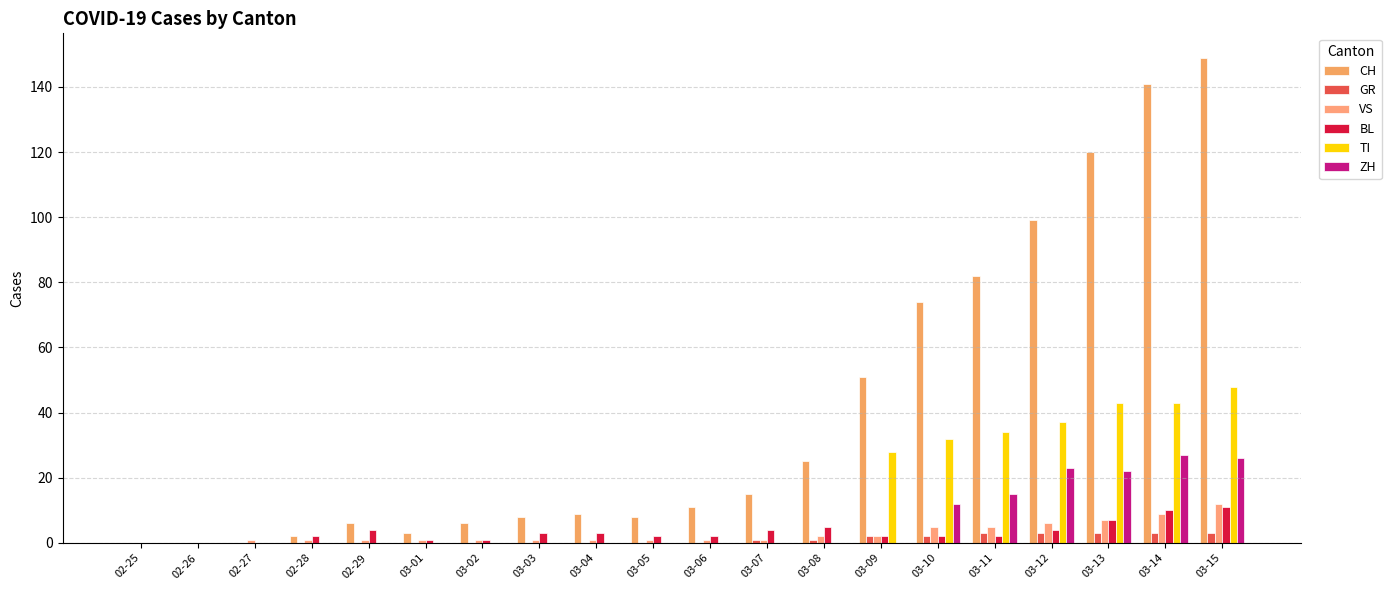

What is the difference between the maximum and second lowest values in the TI series?

48